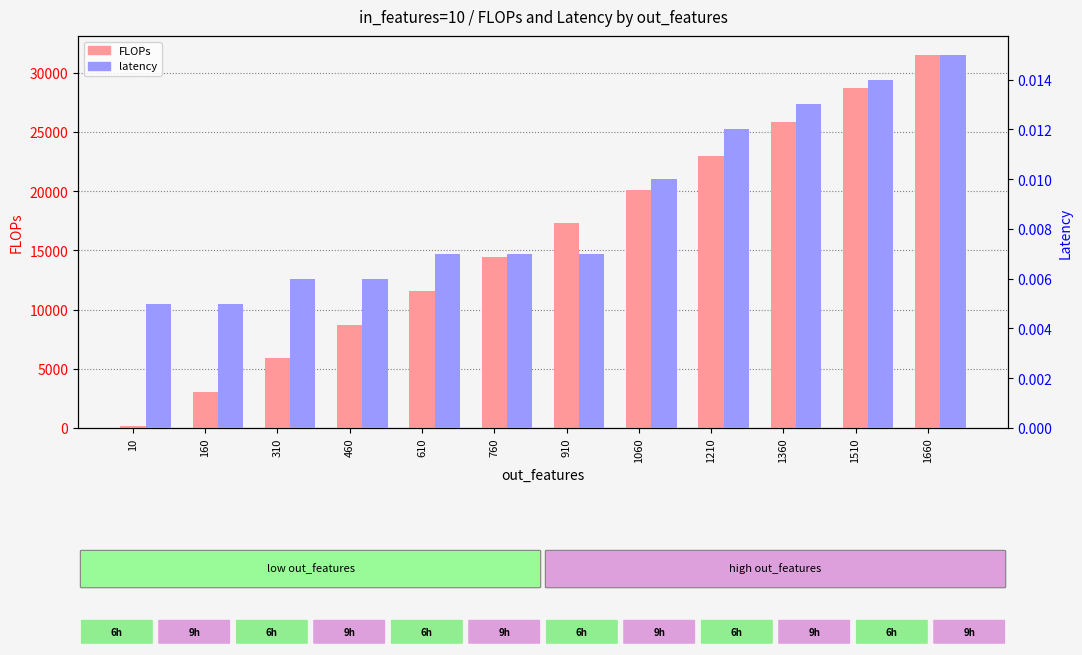

What is the sum of all latency values?

0.1